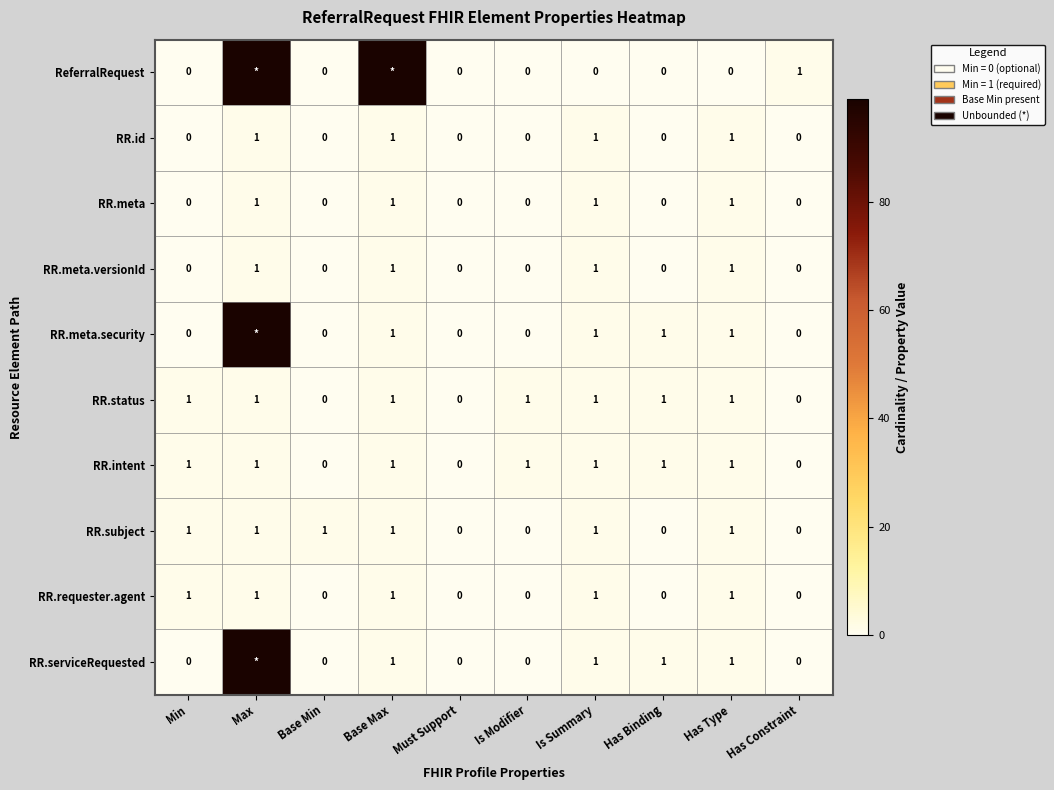

True or false: RR.serviceRequested has a value of 1 at Has Type.

True